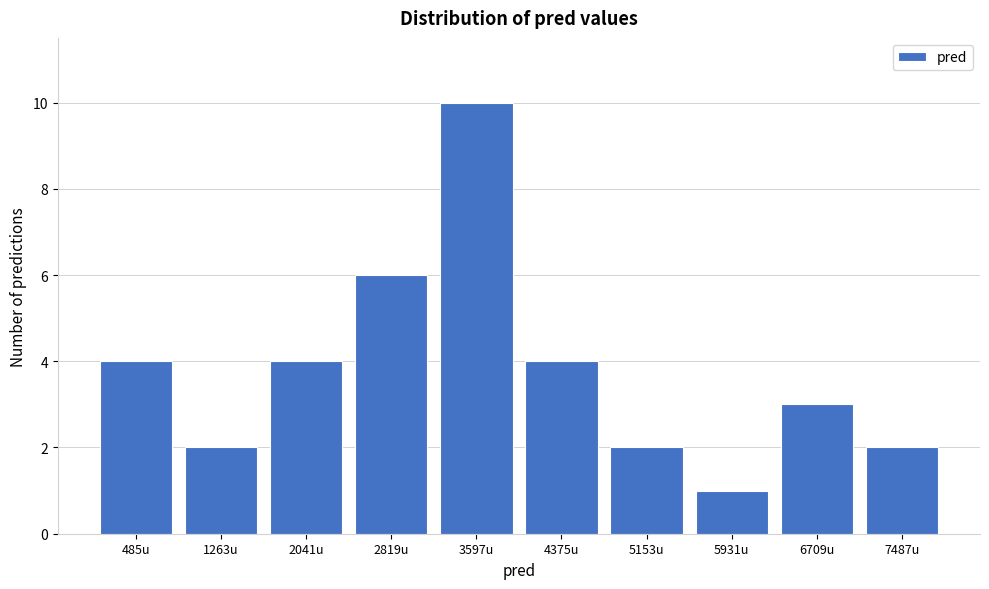

Reading left to right, extract all data points from this chart.

485u=4	1263u=2	2041u=4	2819u=6	3597u=10	4375u=4	5153u=2	5931u=1	6709u=3	7487u=2